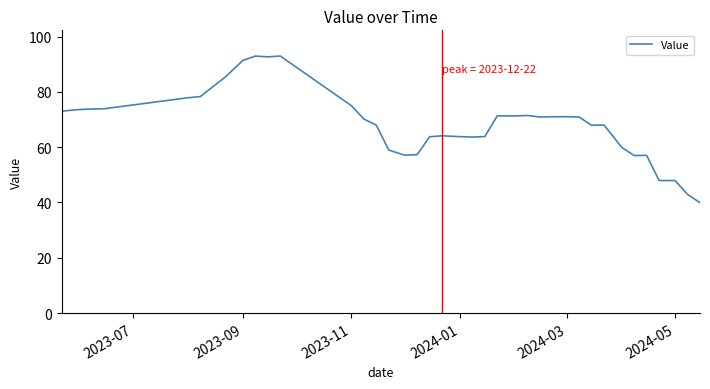

What is the difference between the maximum and minimum values?

53.1